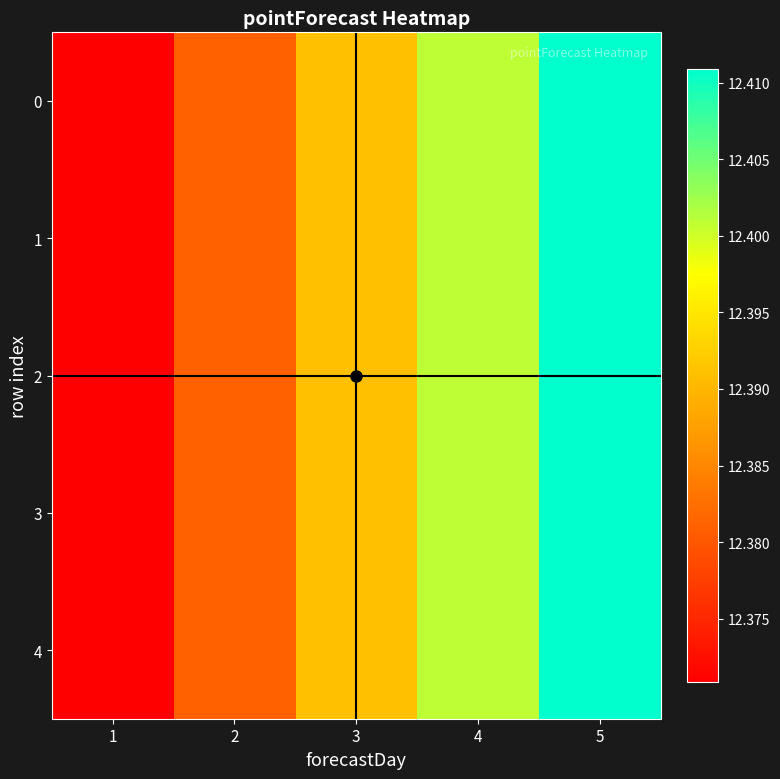

Reading left to right, extract all data points from this chart.

0: 1=12.4	2=12.4	3=12.4	4=12.4	5=12.4
1: 1=12.4	2=12.4	3=12.4	4=12.4	5=12.4
2: 1=12.4	2=12.4	3=12.4	4=12.4	5=12.4
3: 1=12.4	2=12.4	3=12.4	4=12.4	5=12.4
4: 1=12.4	2=12.4	3=12.4	4=12.4	5=12.4